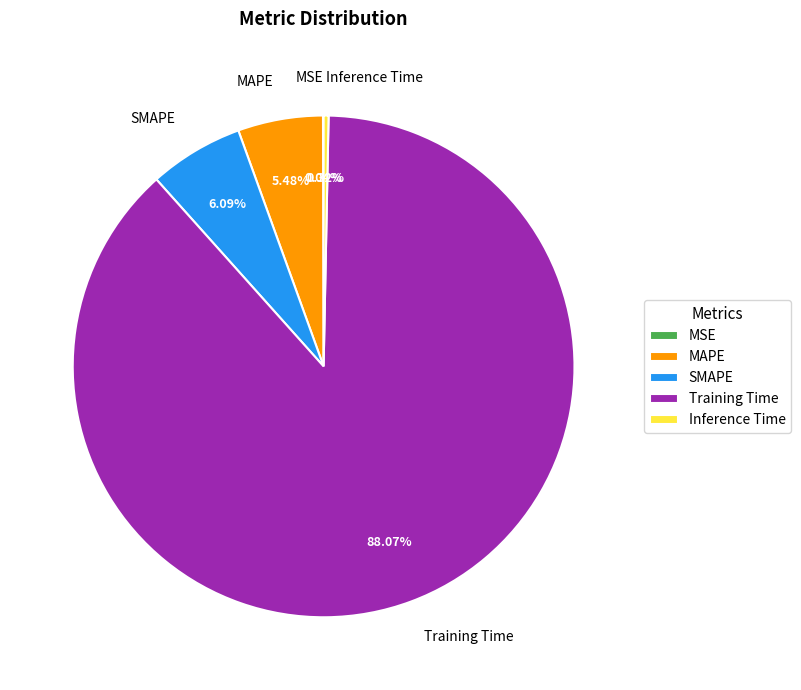

To the nearest percent, what is the difference between the largest and smallest slice percentages?

88%